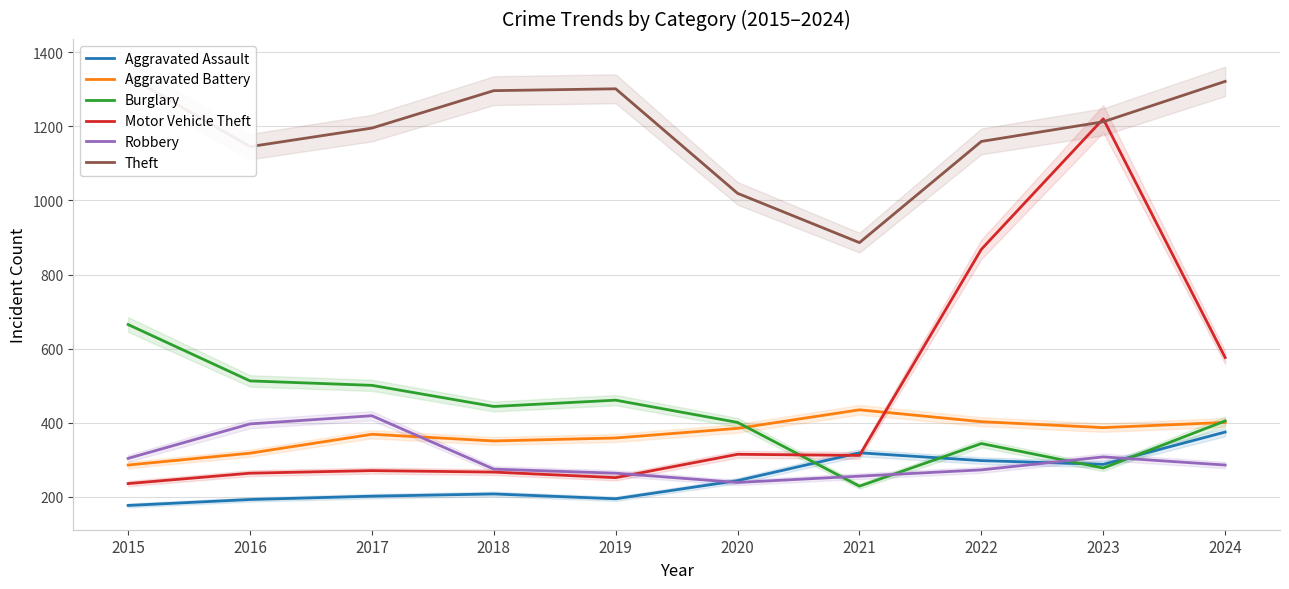

The Robbery series shows 78 at 2024. True or false?

False